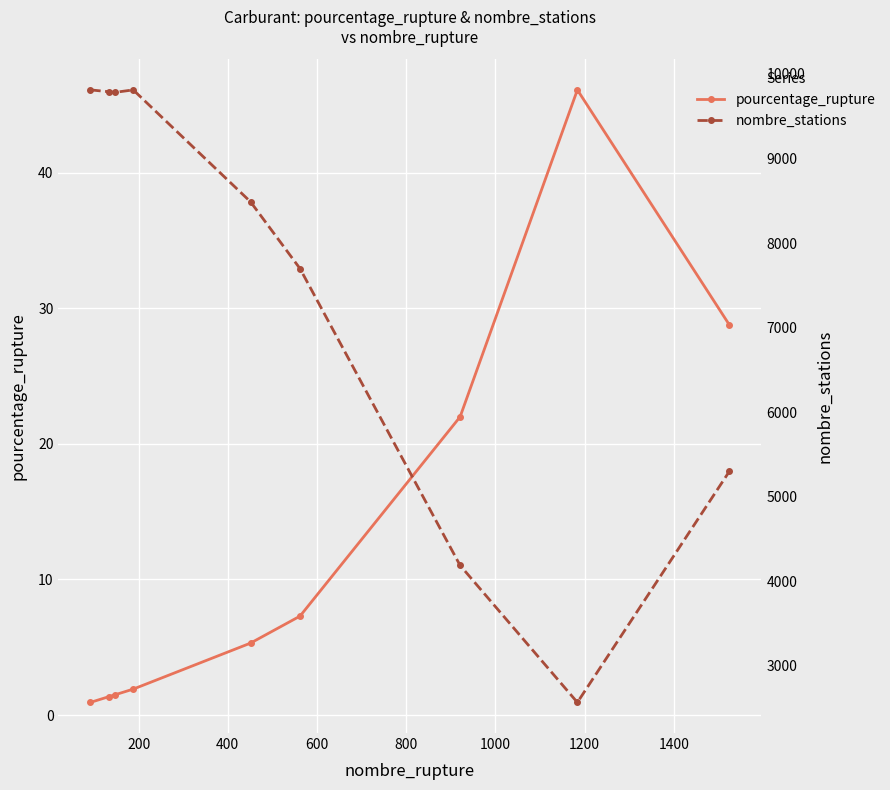

What is the value of the pourcentage_rupture point at the 5th from the left?

5.3